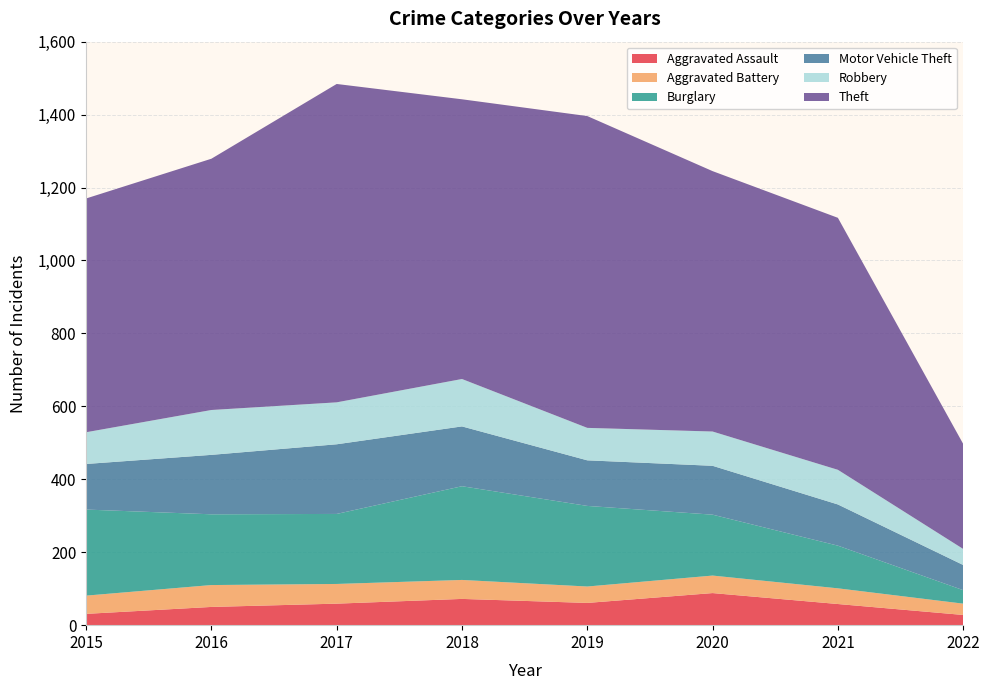

Reading left to right, transcribe all the data shown in this chart.

Aggravated Assault: 2015=31	2016=50	2017=59	2018=72	2019=61	2020=88	2021=58	2022=28
Aggravated Battery: 2015=50	2016=60	2017=54	2018=52	2019=45	2020=48	2021=43	2022=31
Burglary: 2015=236	2016=194	2017=192	2018=257	2019=221	2020=167	2021=117	2022=37
Motor Vehicle Theft: 2015=125	2016=163	2017=191	2018=164	2019=125	2020=134	2021=113	2022=69
Robbery: 2015=87	2016=123	2017=115	2018=130	2019=89	2020=94	2021=95	2022=44
Theft: 2015=641	2016=689	2017=873	2018=767	2019=855	2020=714	2021=691	2022=288